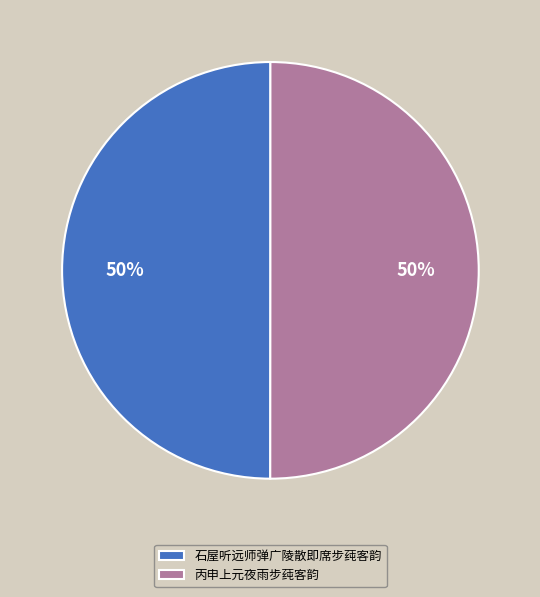

How many segments does this pie chart have?

2